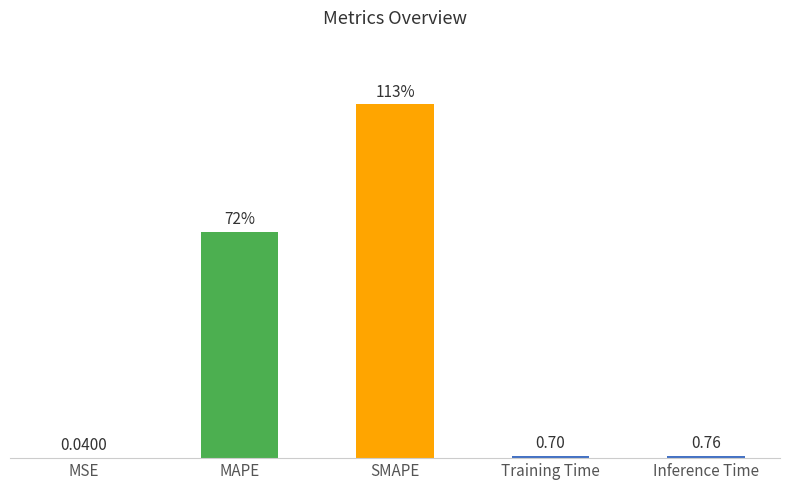

Between Training Time and SMAPE, which is larger?

SMAPE